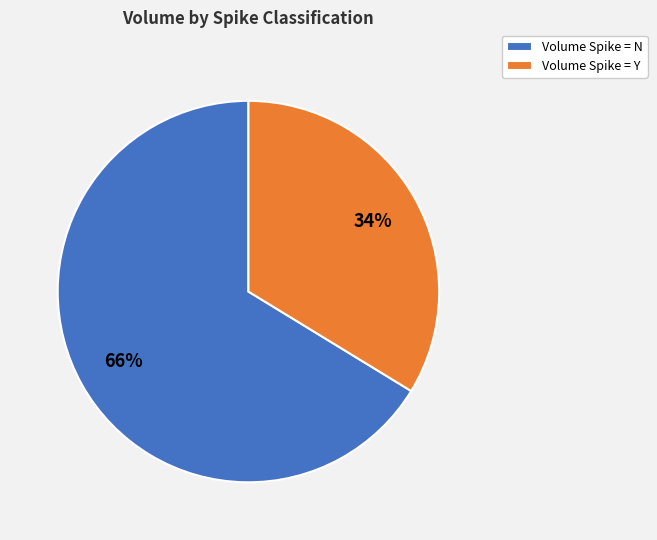

What is the largest slice in the pie chart?

Volume Spike = N